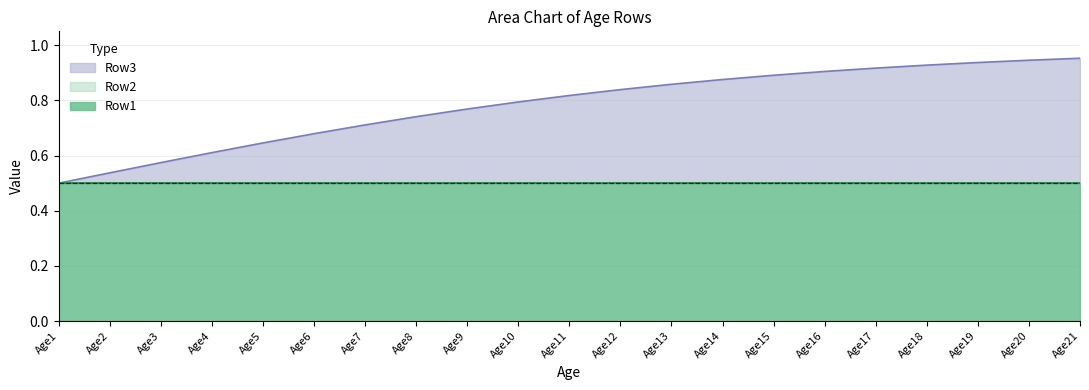

Rank the series by their maximum value, from lowest to highest.

Row1, Row2, Row3